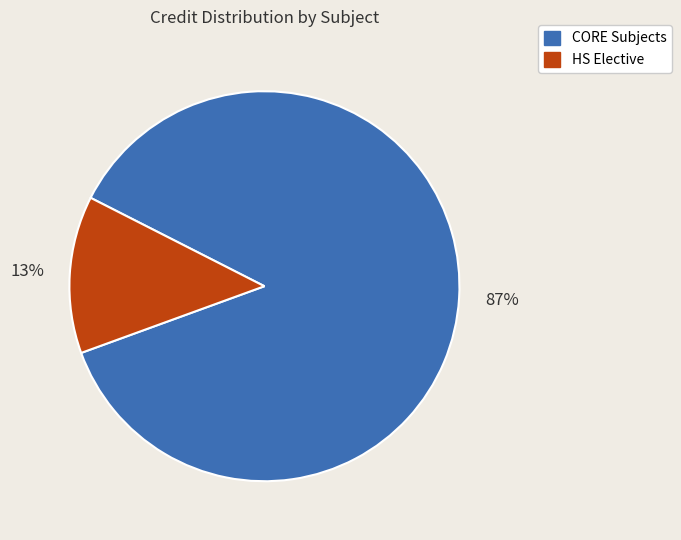

Is it true that CORE Subjects is 87% of the pie?

True